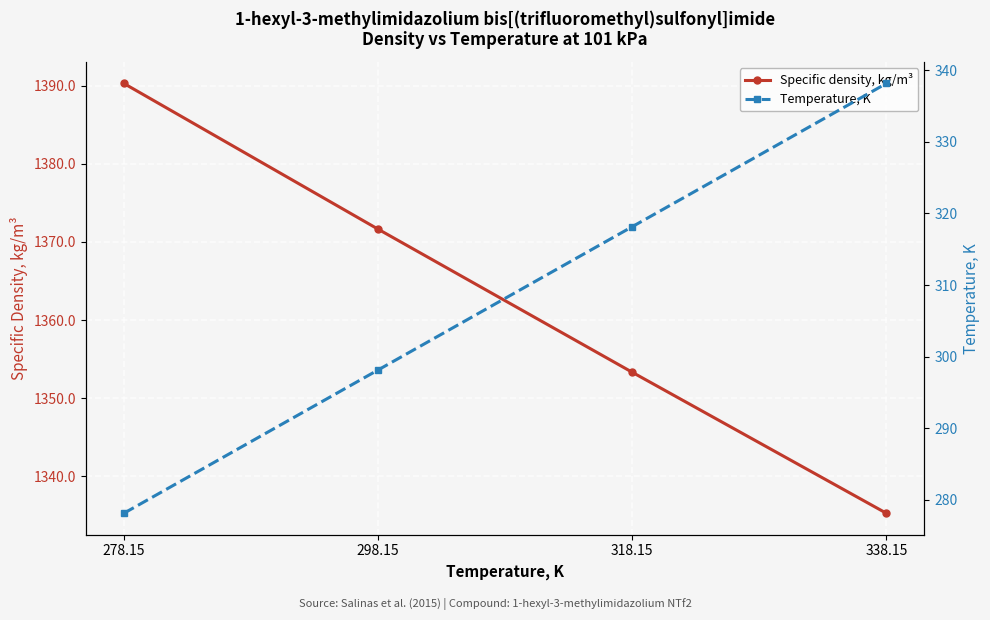

True or false: Temperature, K has a value of 318.1 at 318.15.

True